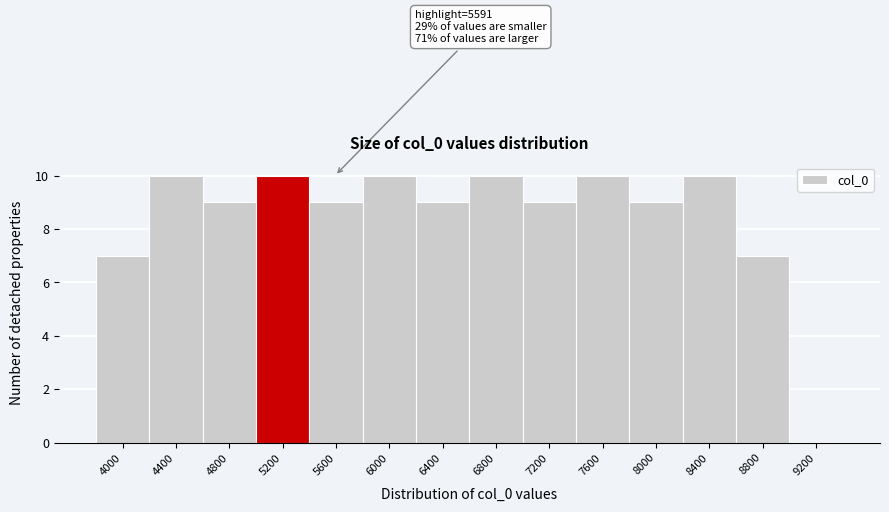

Reading left to right, list all the values displayed in this chart.

4000=7	4400=10	4800=9	5200=10	5600=9	6000=10	6400=9	6800=10	7200=9	7600=10	8000=9	8400=10	8800=7	9200=0